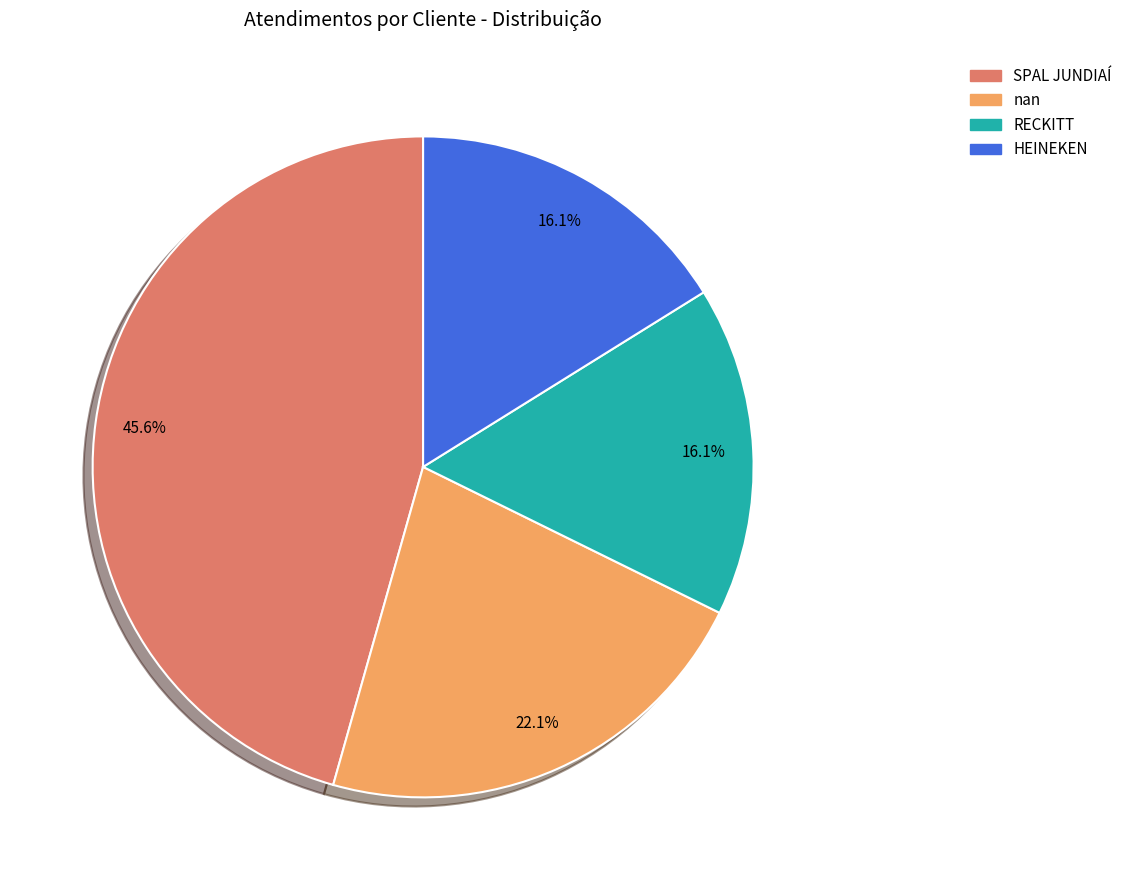

Is nan the majority of the pie?

No